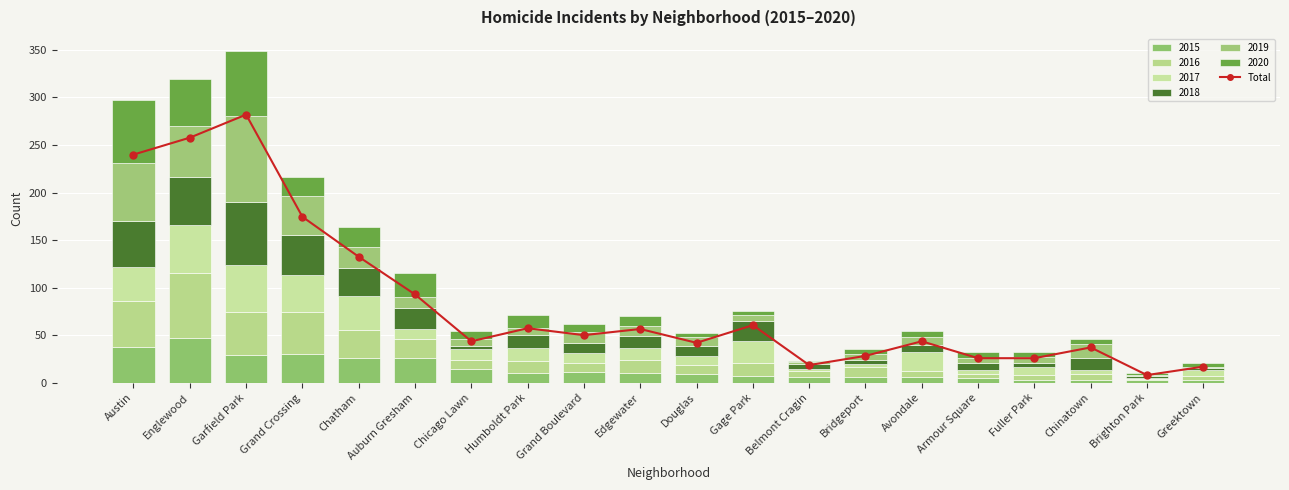

What is the maximum value shown in the chart?

349